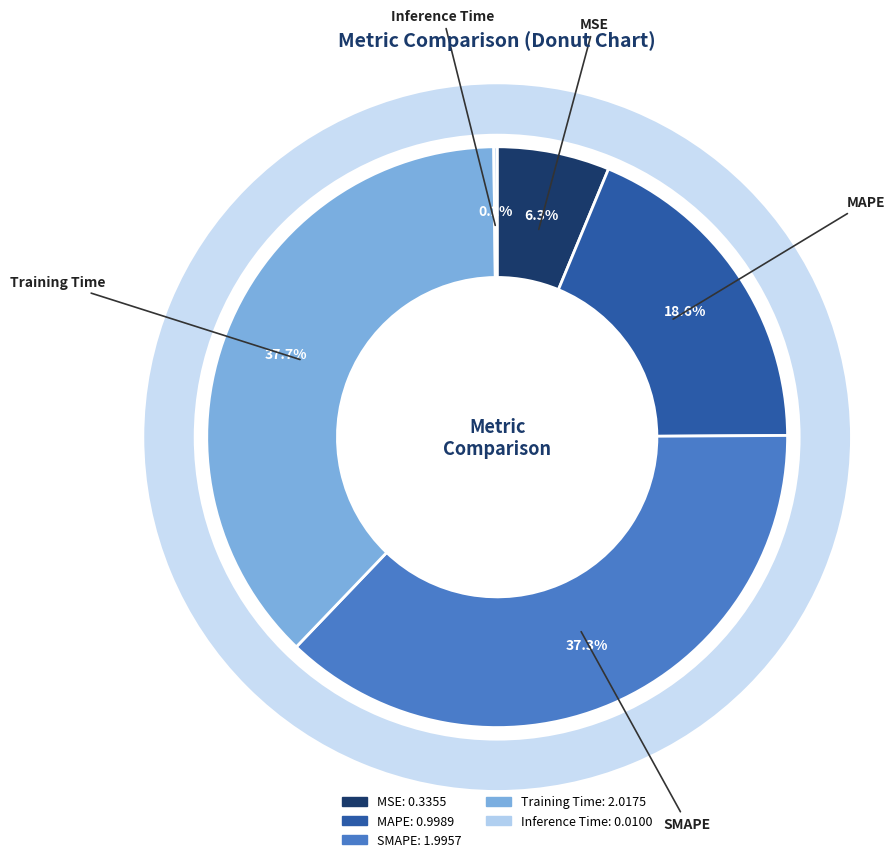

To the nearest percent, what is the average slice percentage?

20%